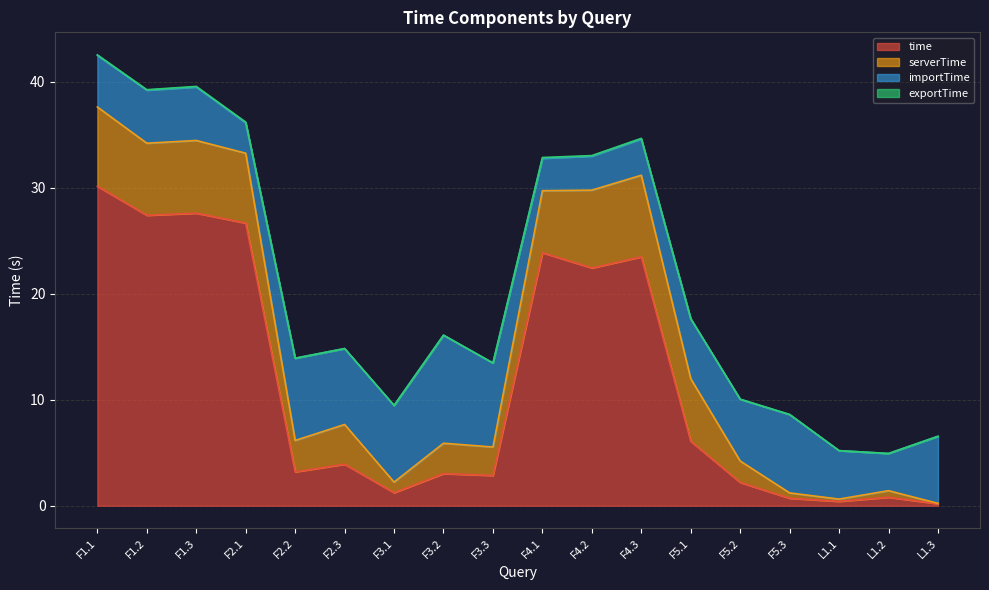

How many lines are shown in the chart?

4